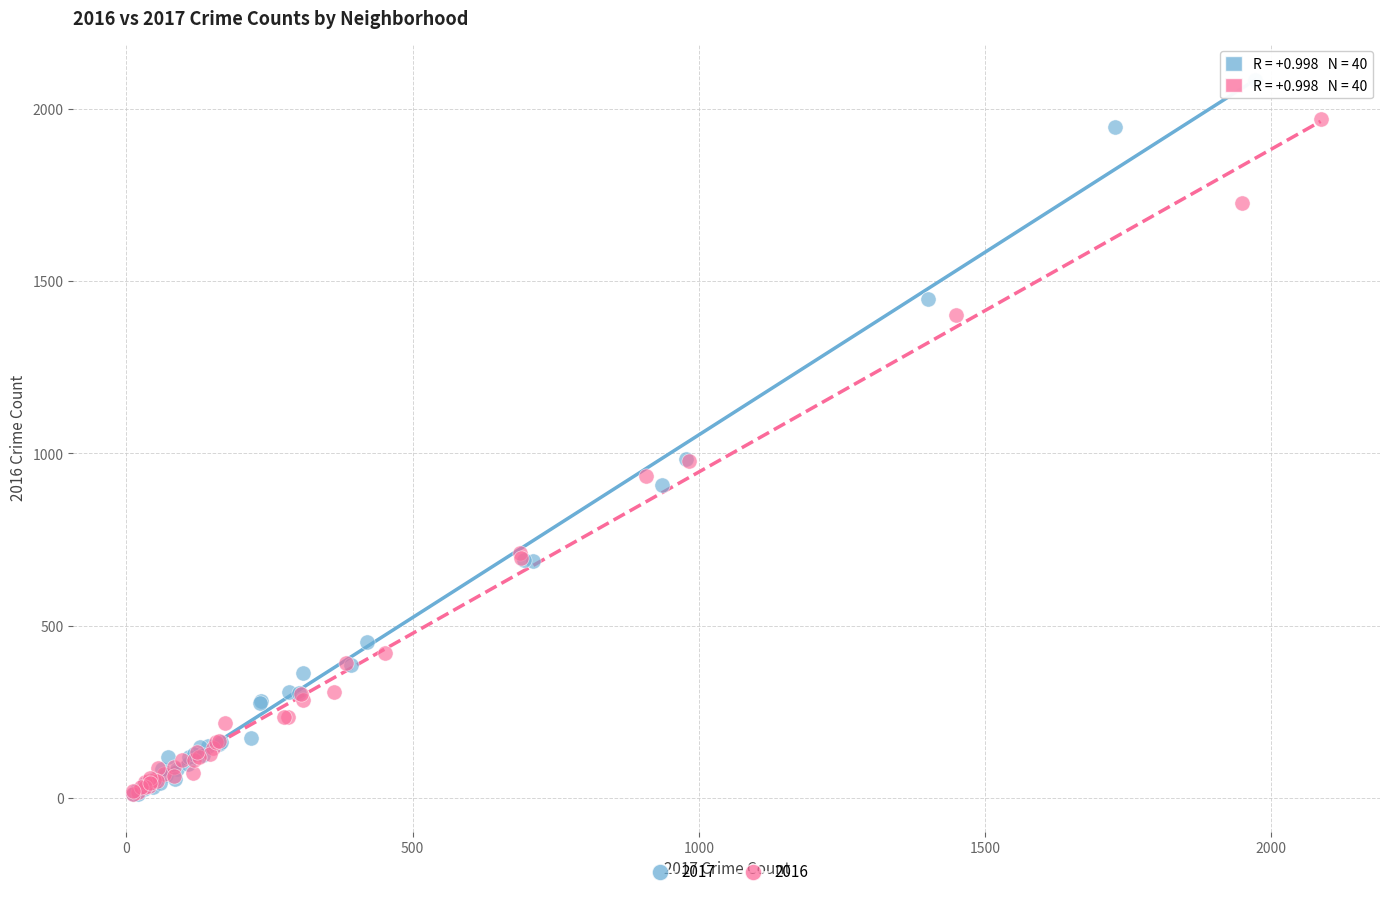

What are all the series names shown in the legend?

2017, 2016